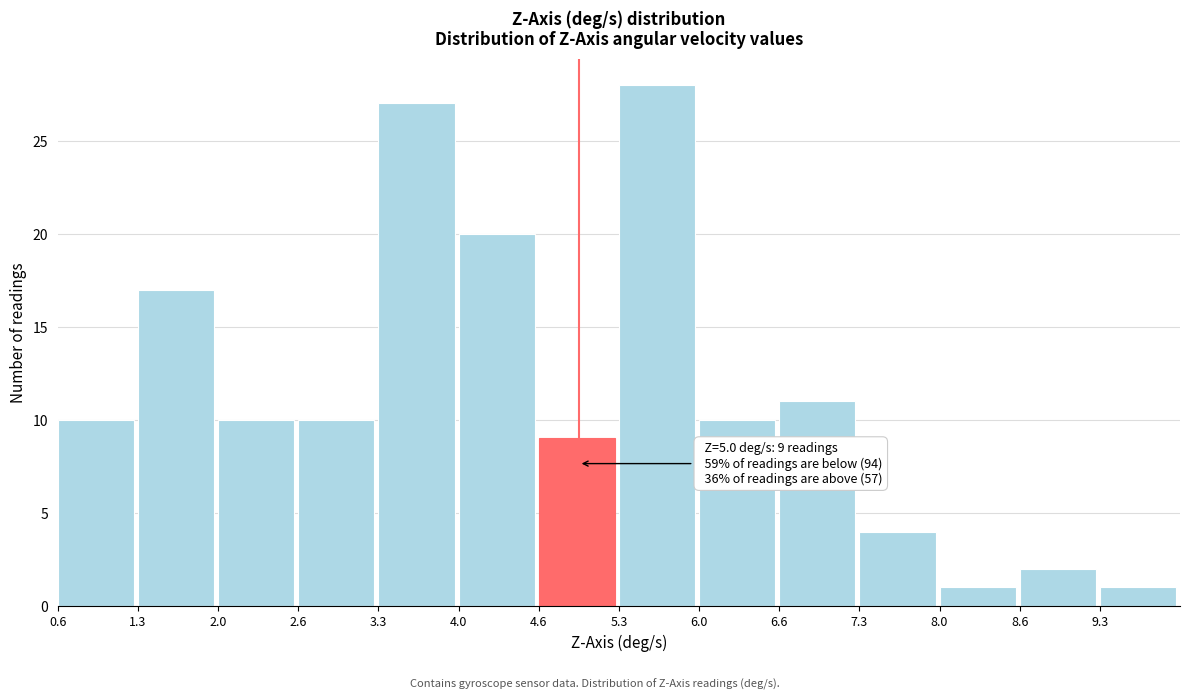

Over which range of the x-axis is the bar tallest?

5.3 to 6.0